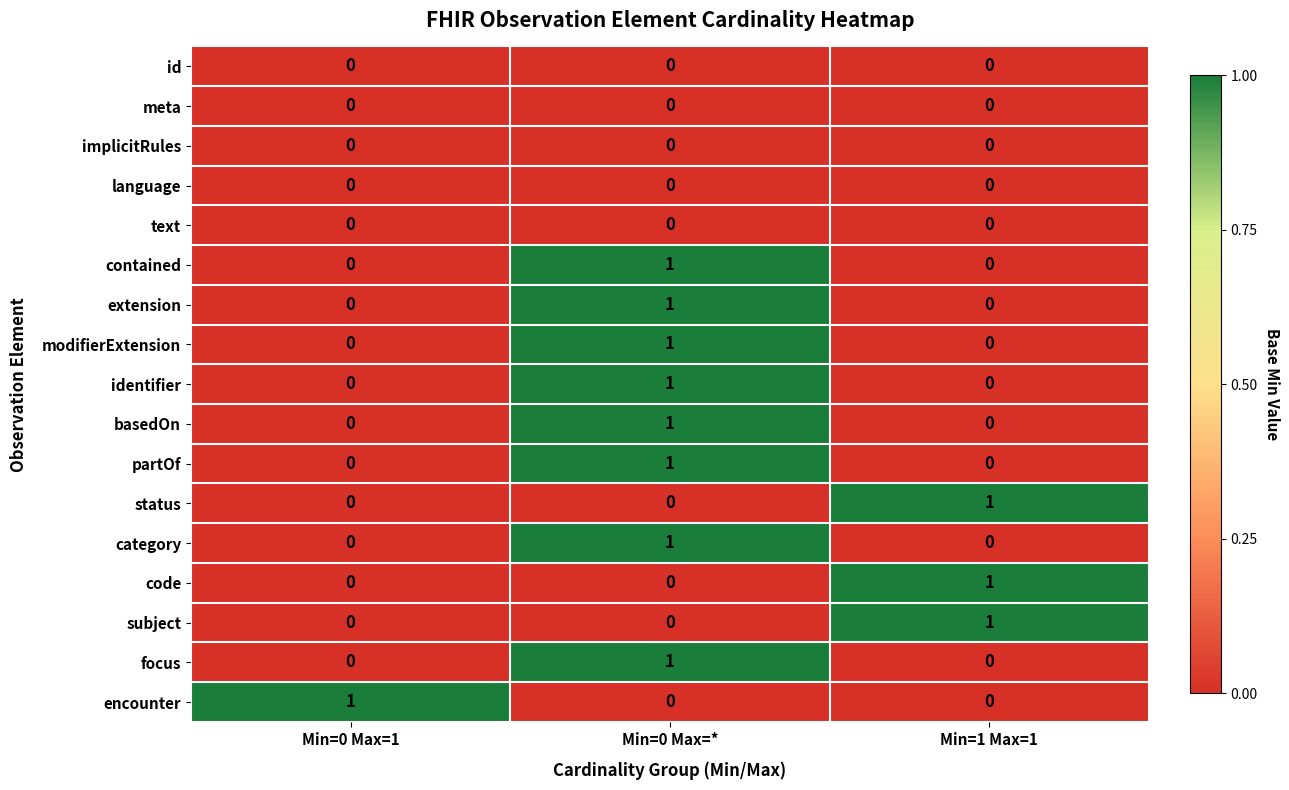

Count the subject values in the range 0 to 1.

3